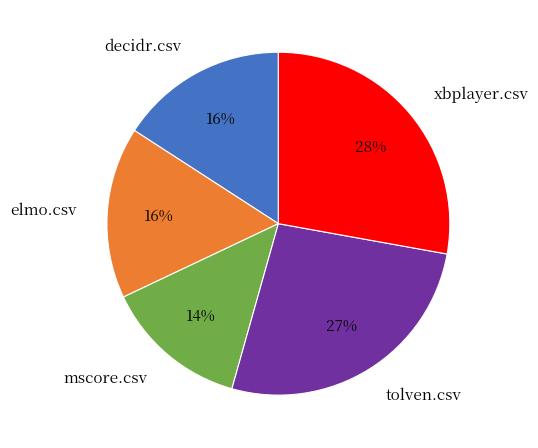

To the nearest percent, what is the difference between the decidr.csv and tolven.csv slice percentages?

11%